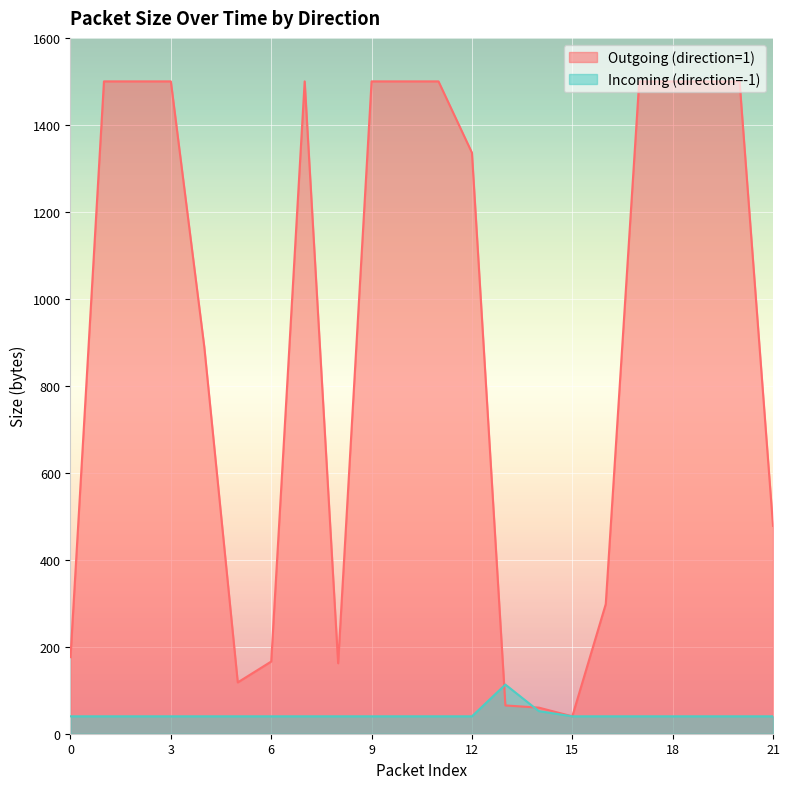

How many data points in Incoming (direction=-1) are above 40?

2